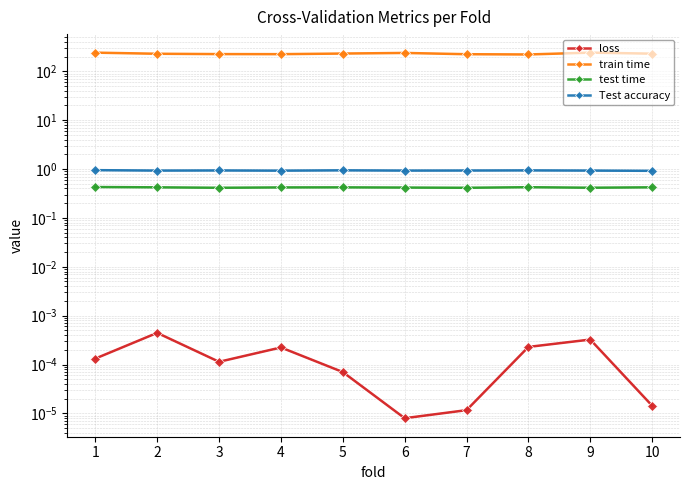

Is it true that loss equals 0.0 at 4?

False